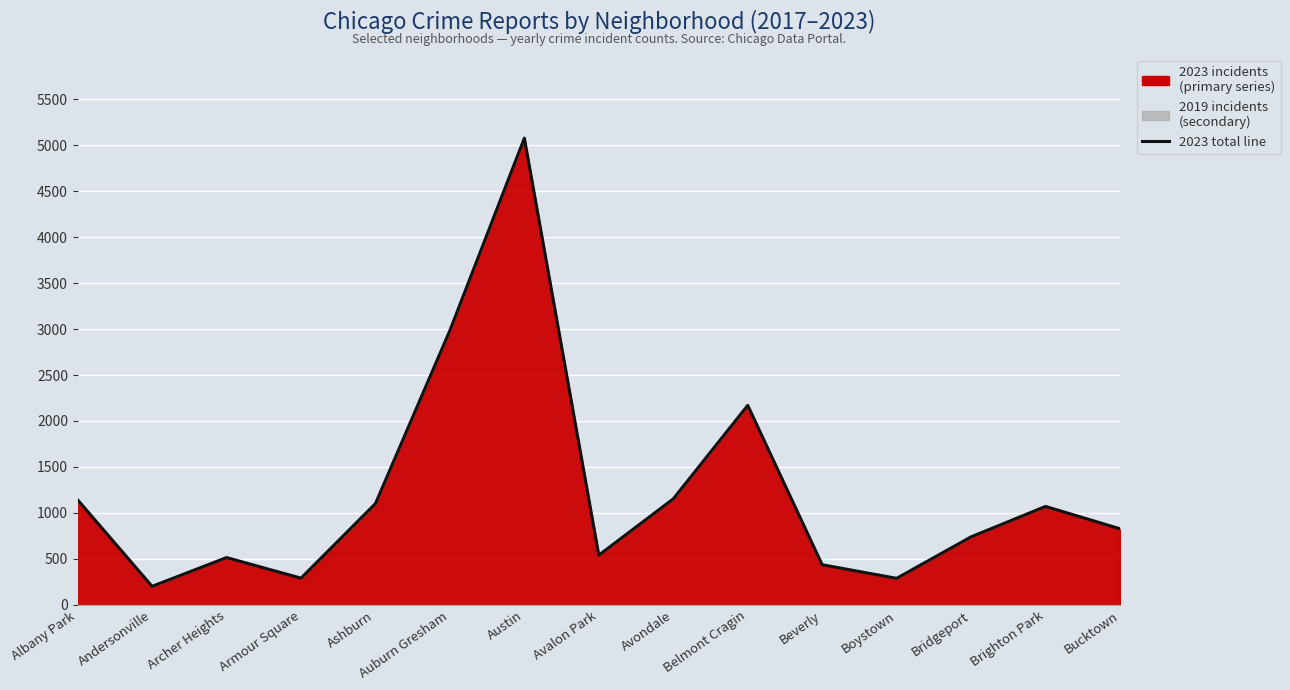

What is the change in value from Austin to Bucktown?

-4248